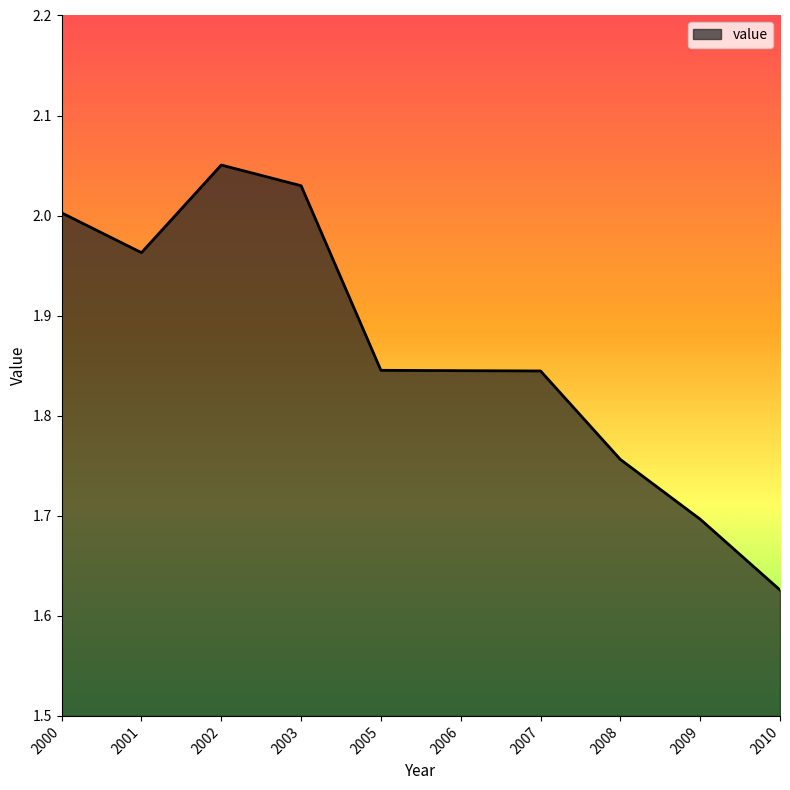

How many categories are shown in the chart?

10